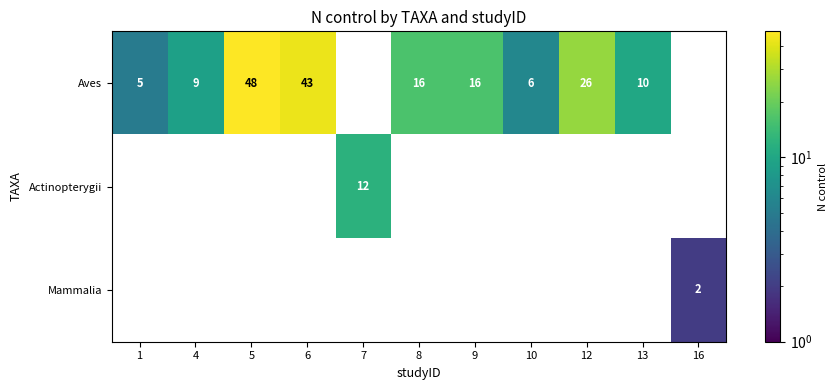

True or false: Aves has a value of 2 at 1.

False